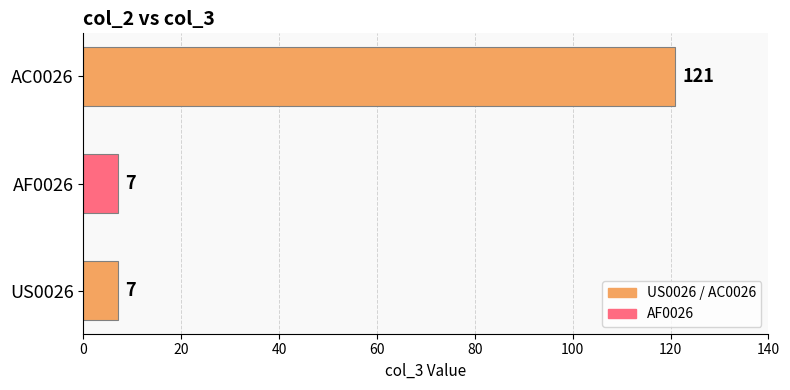

What is the difference between the maximum and minimum values?

114